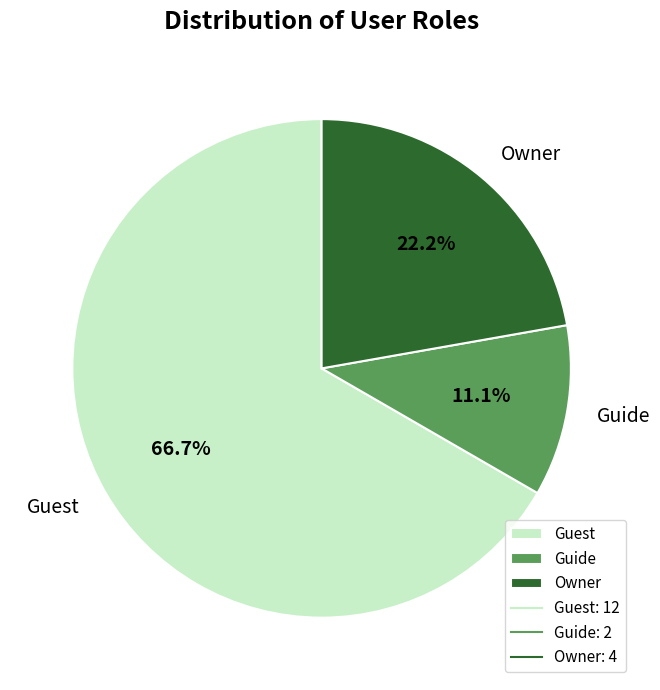

How much of the chart is everything except Owner?

77.8%